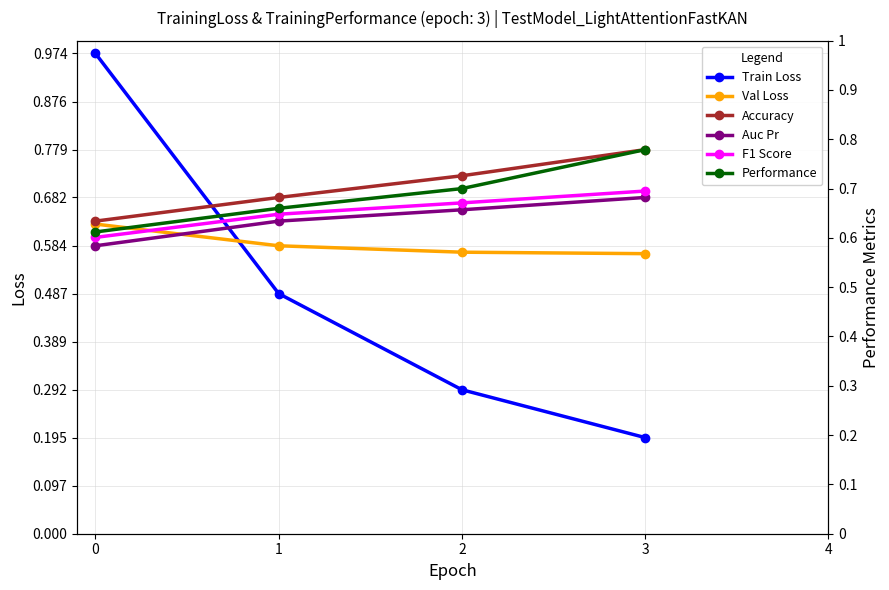

What is the average value of the Auc Pr series?

0.6